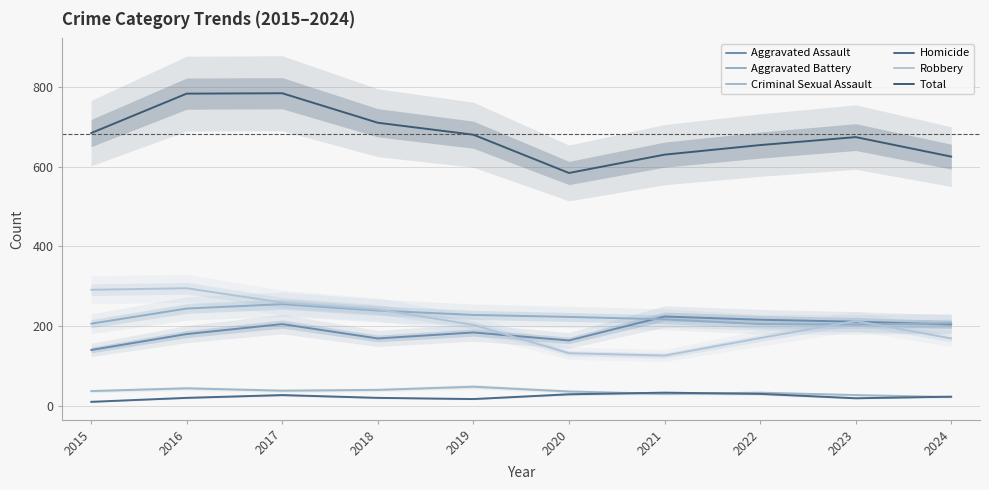

Reading left to right, what are all the values shown in this chart?

Aggravated Assault: 2015=140	2016=180	2017=205	2018=169	2019=184	2020=164	2021=224	2022=216	2023=211	2024=204
Aggravated Battery: 2015=206	2016=244	2017=255	2018=239	2019=228	2020=223	2021=217	2022=205	2023=204	2024=207
Criminal Sexual Assault: 2015=37	2016=44	2017=38	2018=40	2019=48	2020=36	2021=30	2022=33	2023=27	2024=22
Homicide: 2015=10	2016=20	2017=27	2018=20	2019=17	2020=29	2021=33	2022=30	2023=19	2024=23
Robbery: 2015=291	2016=295	2017=259	2018=242	2019=203	2020=132	2021=126	2022=170	2023=213	2024=169
Total: 2015=684	2016=783	2017=784	2018=710	2019=680	2020=584	2021=630	2022=654	2023=674	2024=625